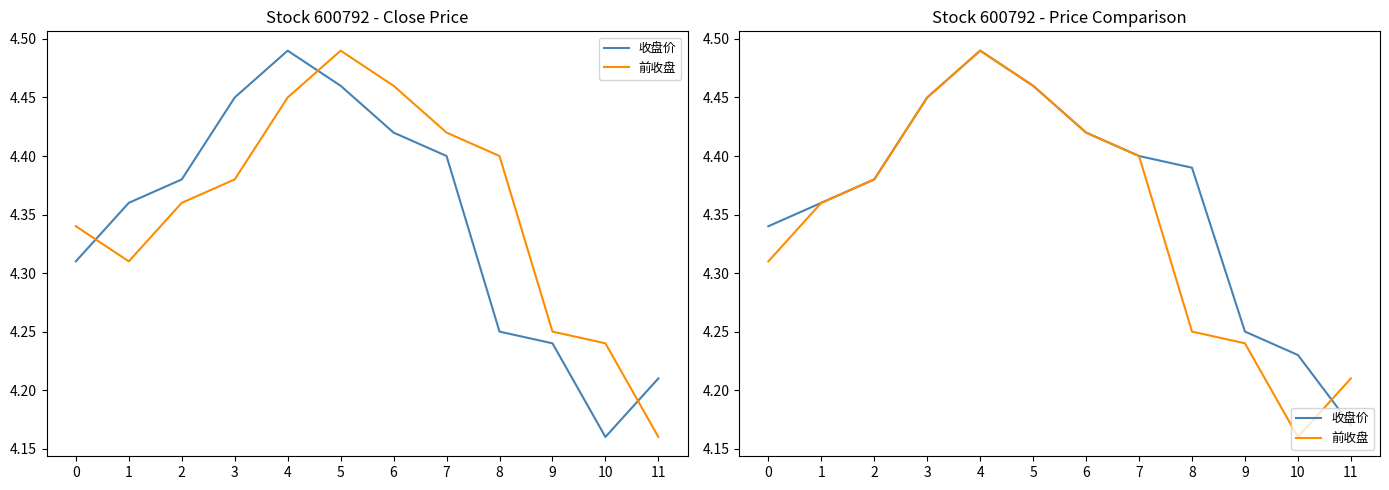

What is the sum of the 前收盘 values at 6 and 9?

8.7